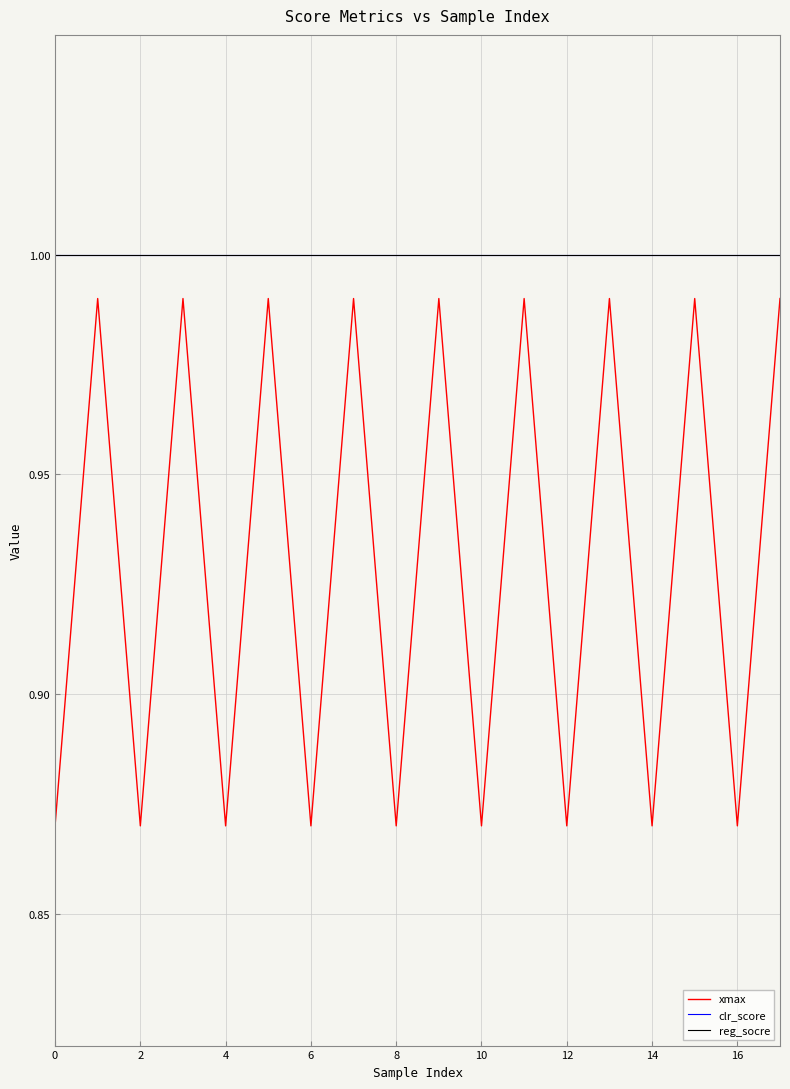

What is the label of the 3rd point from the left?

2